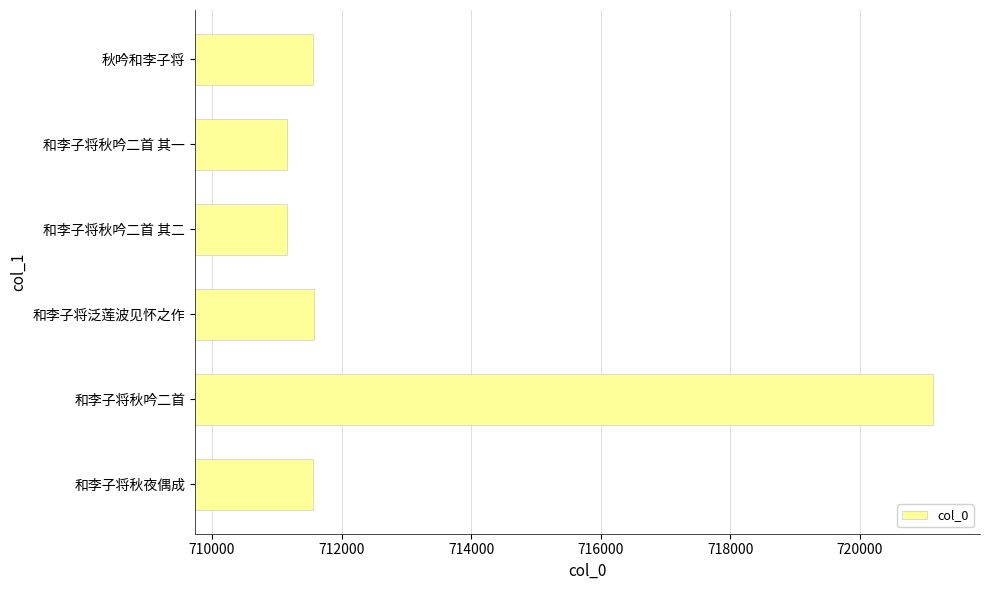

What is the difference between the values at 和李子将泛莲波见怀之作 and 和李子将秋吟二首 其二?

408